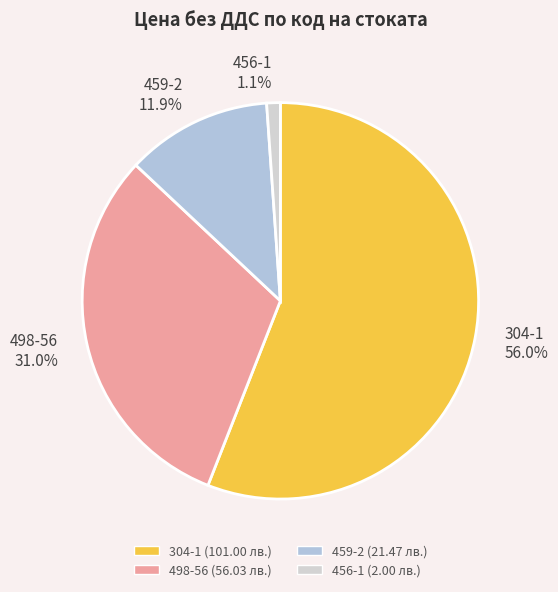

What is the smallest slice in the pie chart?

456-1